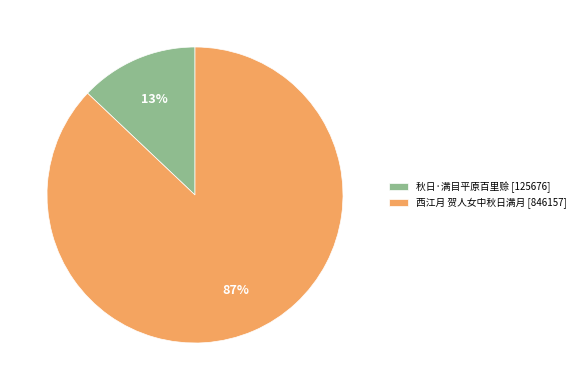

Combined, do 秋日·满目平原百里赊 and 西江月 贺人女中秋日满月 account for over 50%?

Yes